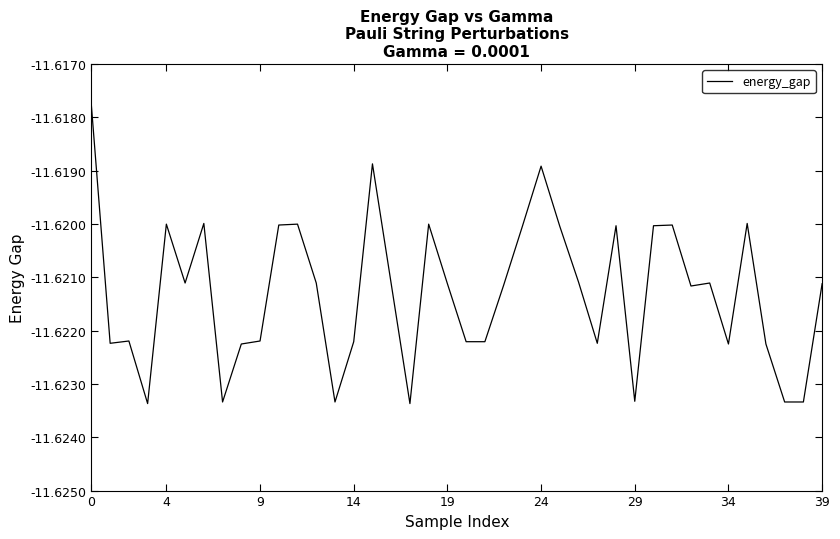

Reading right to left, what are all the values shown in this chart?

-11.6	-11.6	-11.6	-11.6	-11.6	-11.6	-11.6	-11.6	-11.6	-11.6	-11.6	-11.6	-11.6	-11.6	-11.6	-11.6	-11.6	-11.6	-11.6	-11.6	-11.6	-11.6	-11.6	-11.6	-11.6	-11.6	-11.6	-11.6	-11.6	-11.6	-11.6	-11.6	-11.6	-11.6	-11.6	-11.6	-11.6	-11.6	-11.6	-11.6